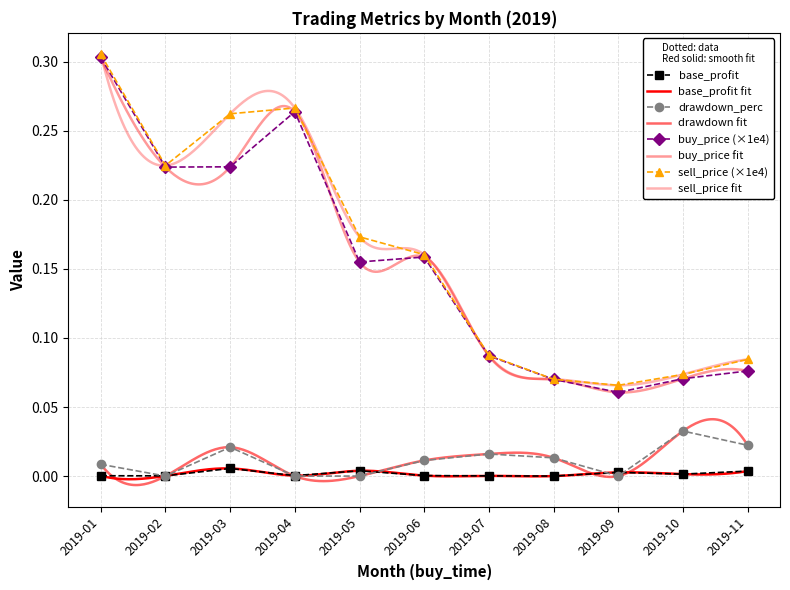

What is the difference between the highest and lowest values at 2019-02?

0.2